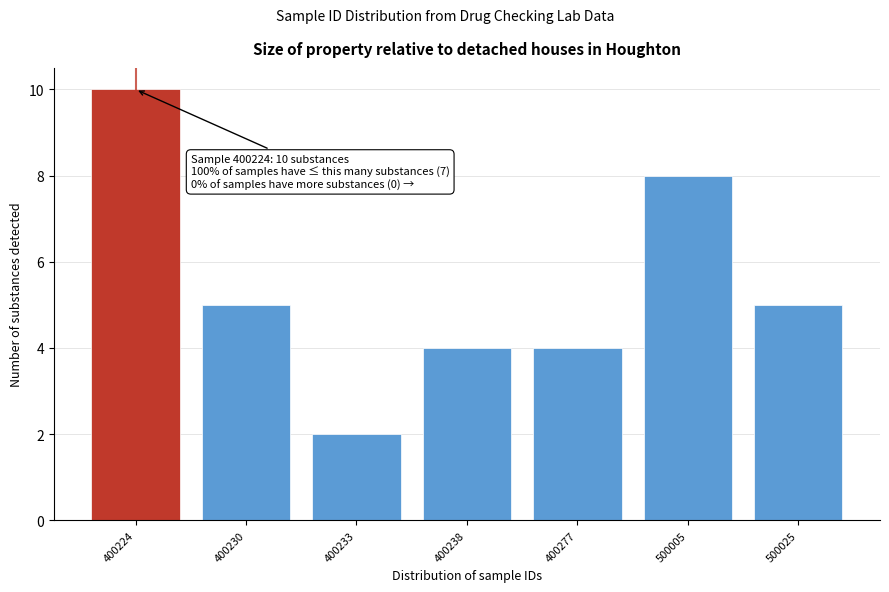

Reading left to right, extract all data points from this chart.

400224=10	400230=5	400233=2	400238=4	400277=4	500005=8	500025=5